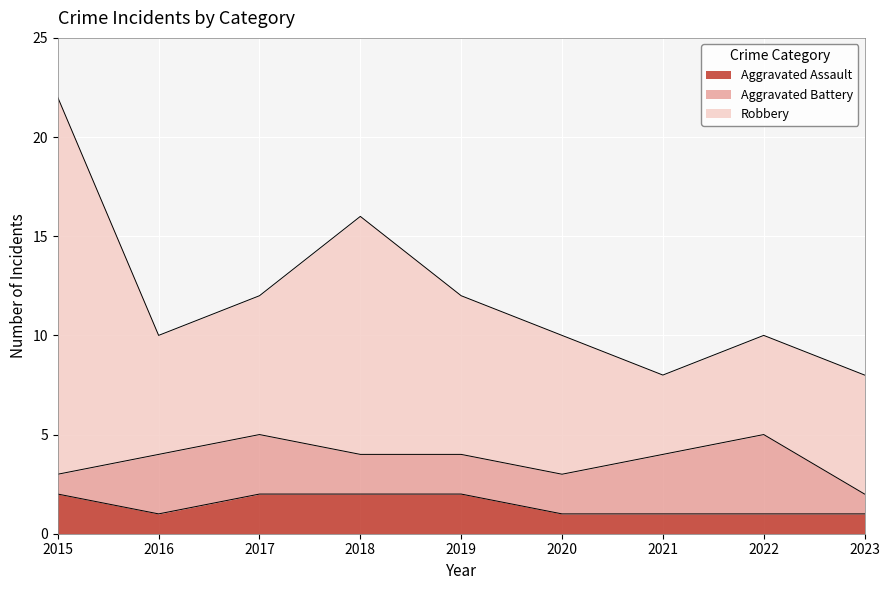

Which category has the highest value across all series?

2015